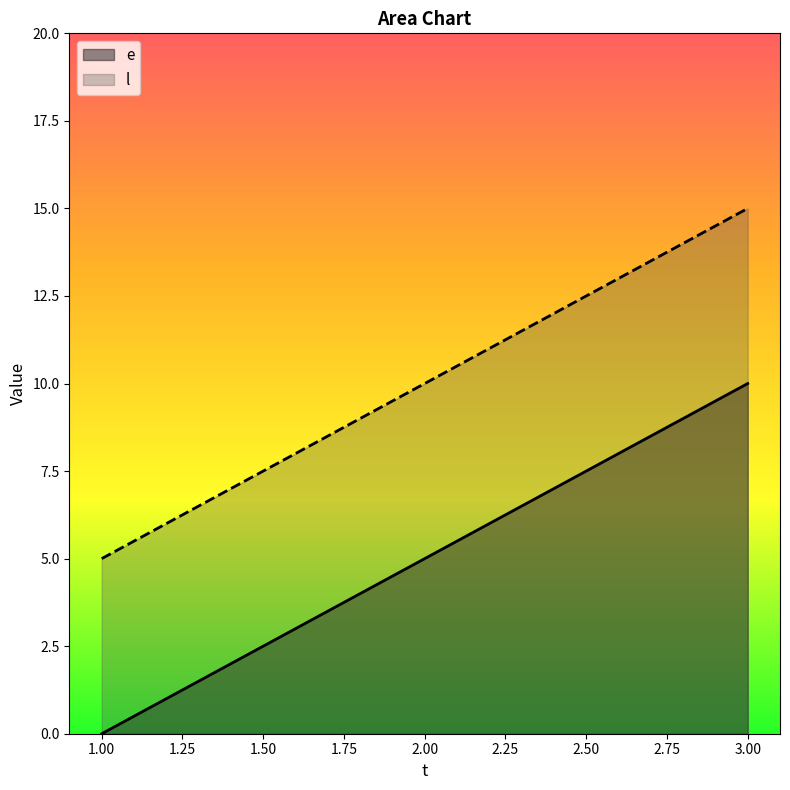

What is the difference between the maximum and second lowest values in the e series?

5